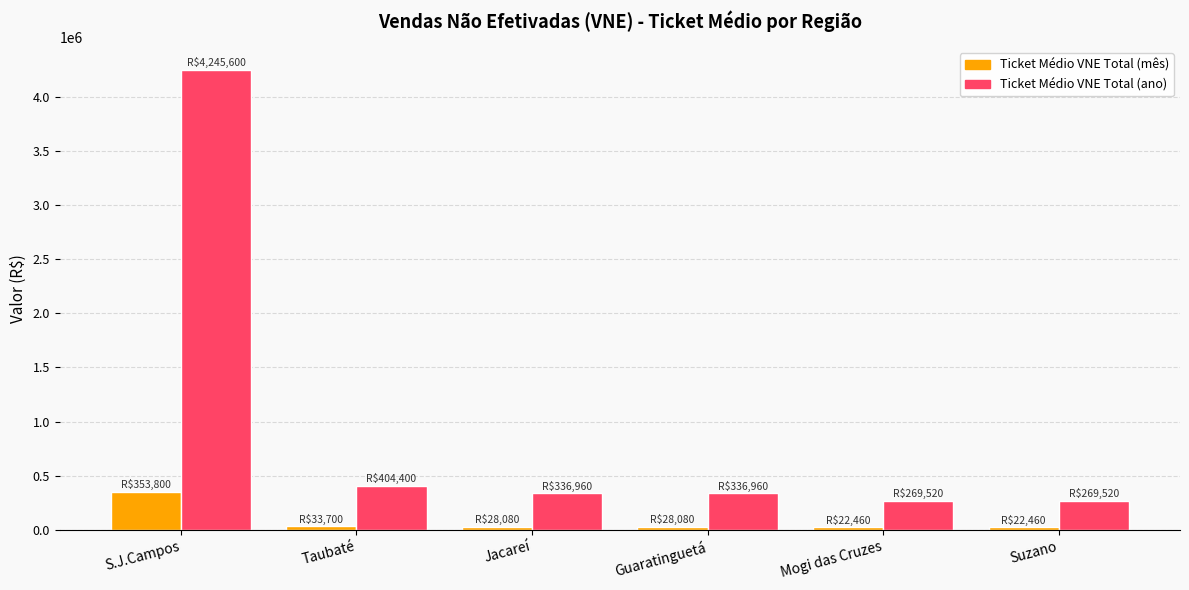

Is it true that Ticket Médio VNE Total (ano) equals 86725 at Jacareí?

False